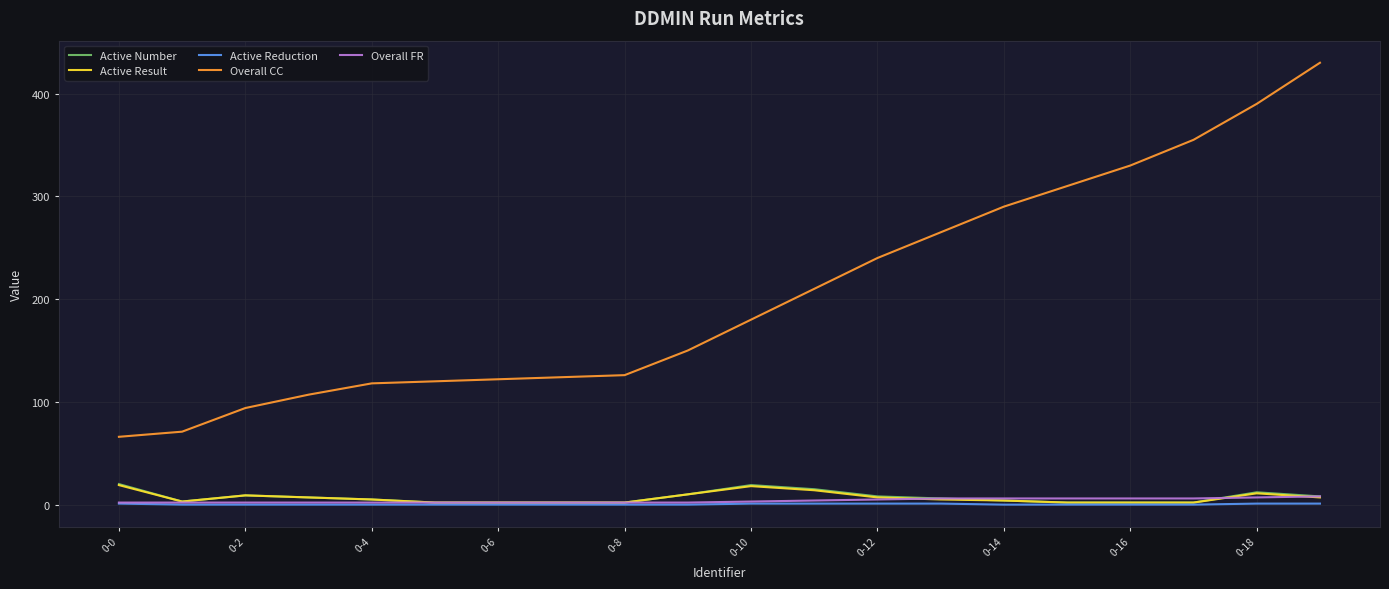

True or false: Overall FR and Overall CC cross at least once.

False